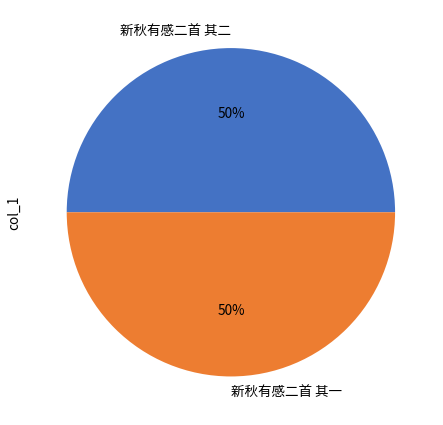

What is the ratio of the value at 新秋有感二首 其一 to the value at 新秋有感二首 其二?

1.0